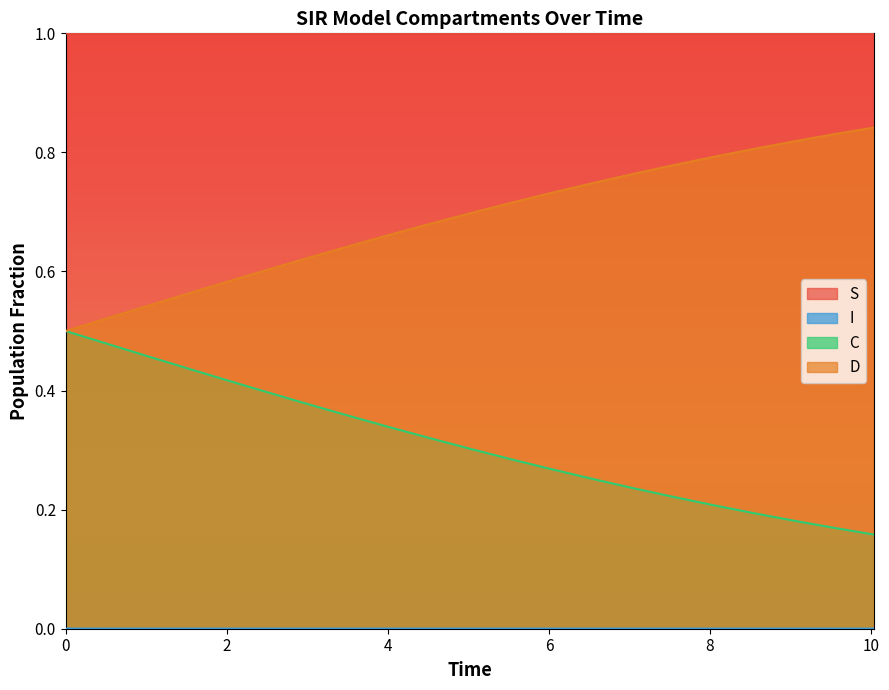

True or false: I and D intersect in this chart.

False